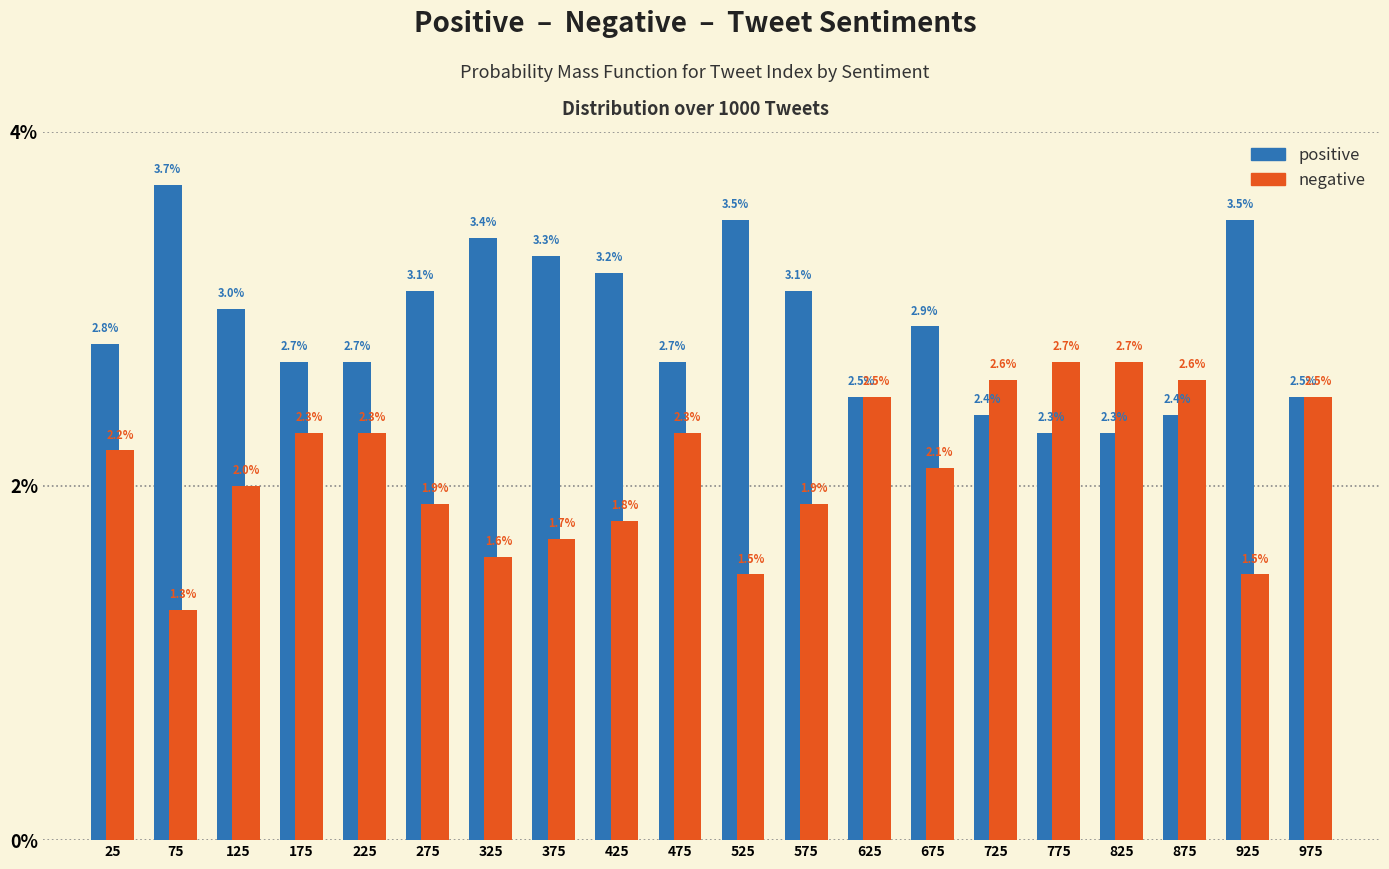

What is the height of the negative bar covering 700 to 750 on the x-axis?

2.6